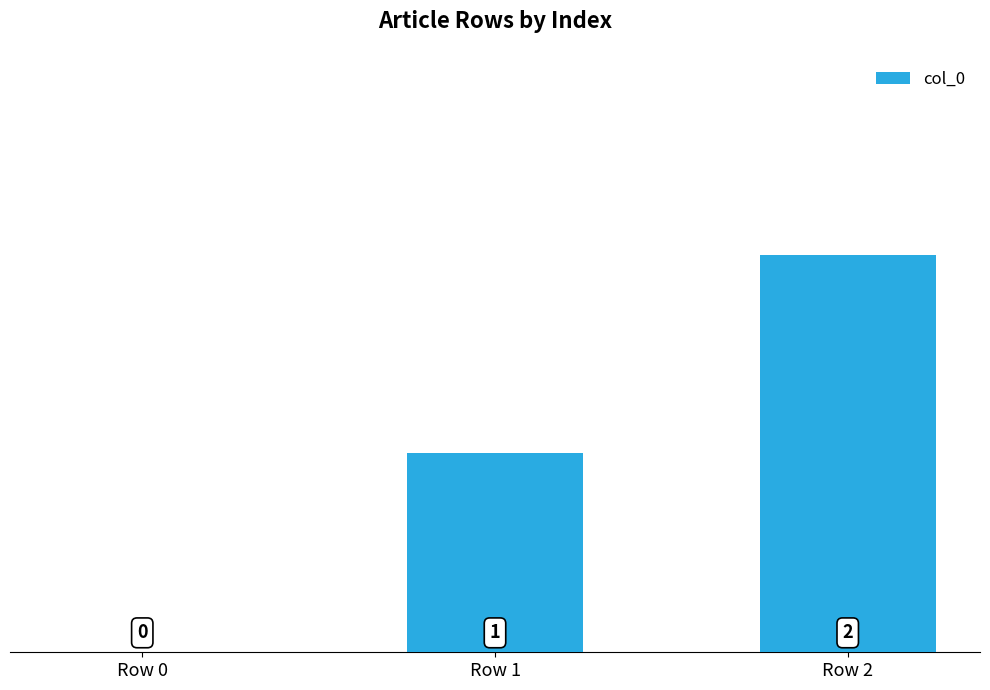

Are the bars horizontal?

No